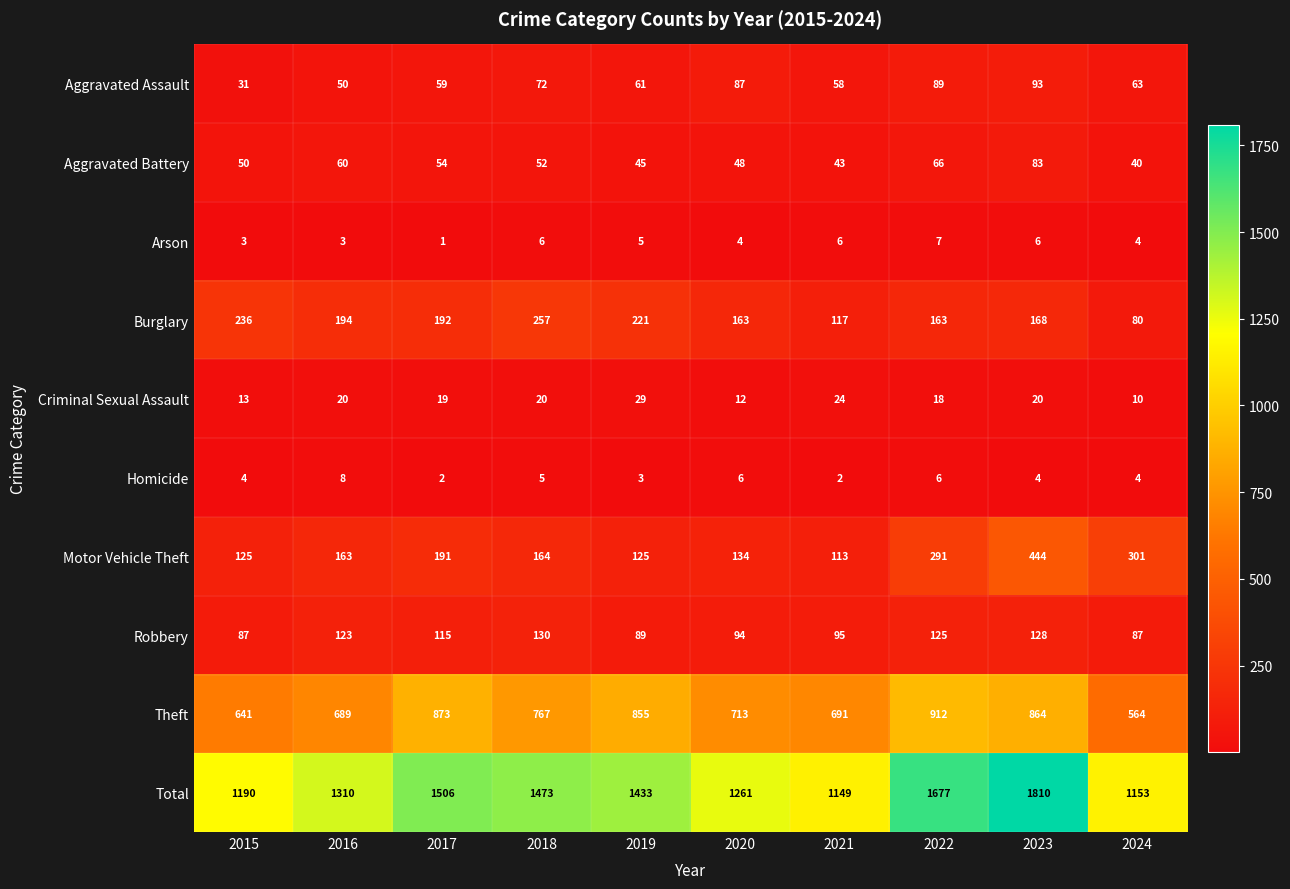

Which series has the widest spread of values?

Total